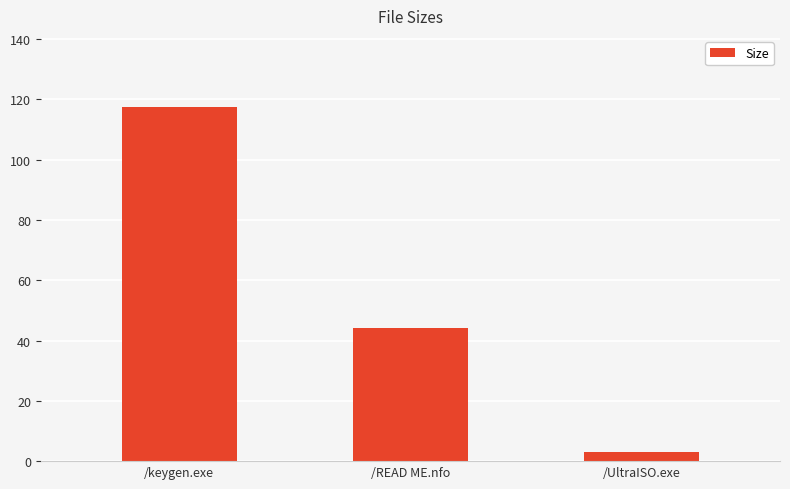

Are the bars horizontal?

No